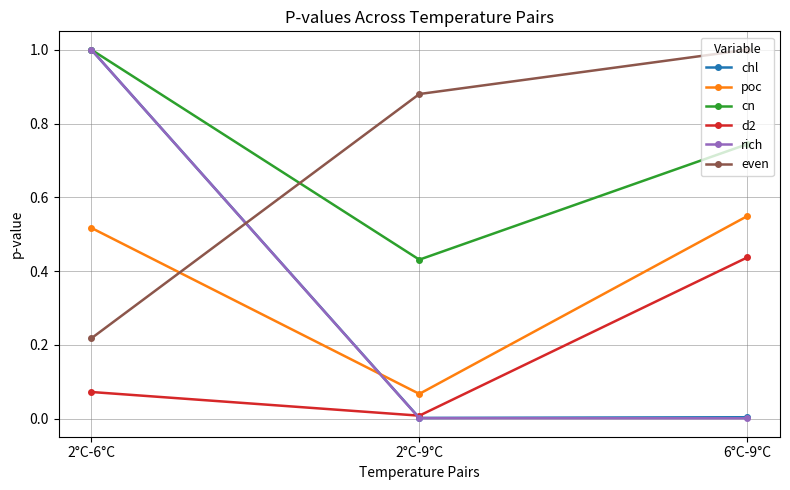

The value of even at 2°C-9°C is 1.6. True or false?

False